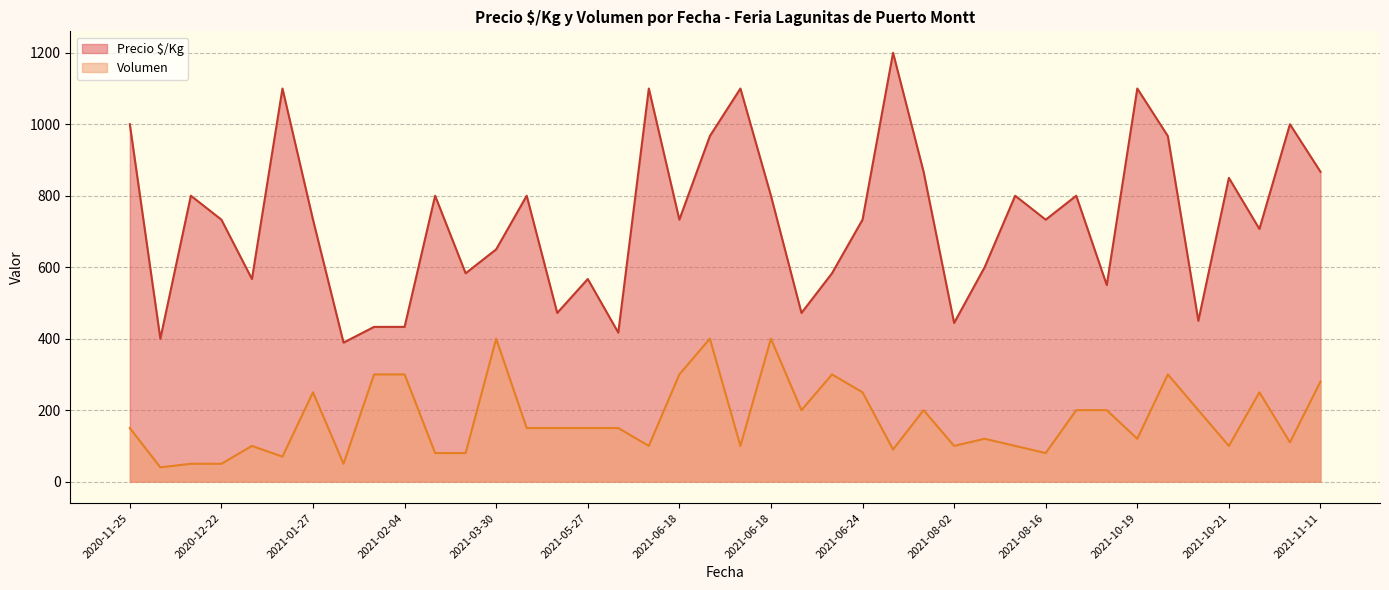

What is the minimum value for Precio $/Kg?

389